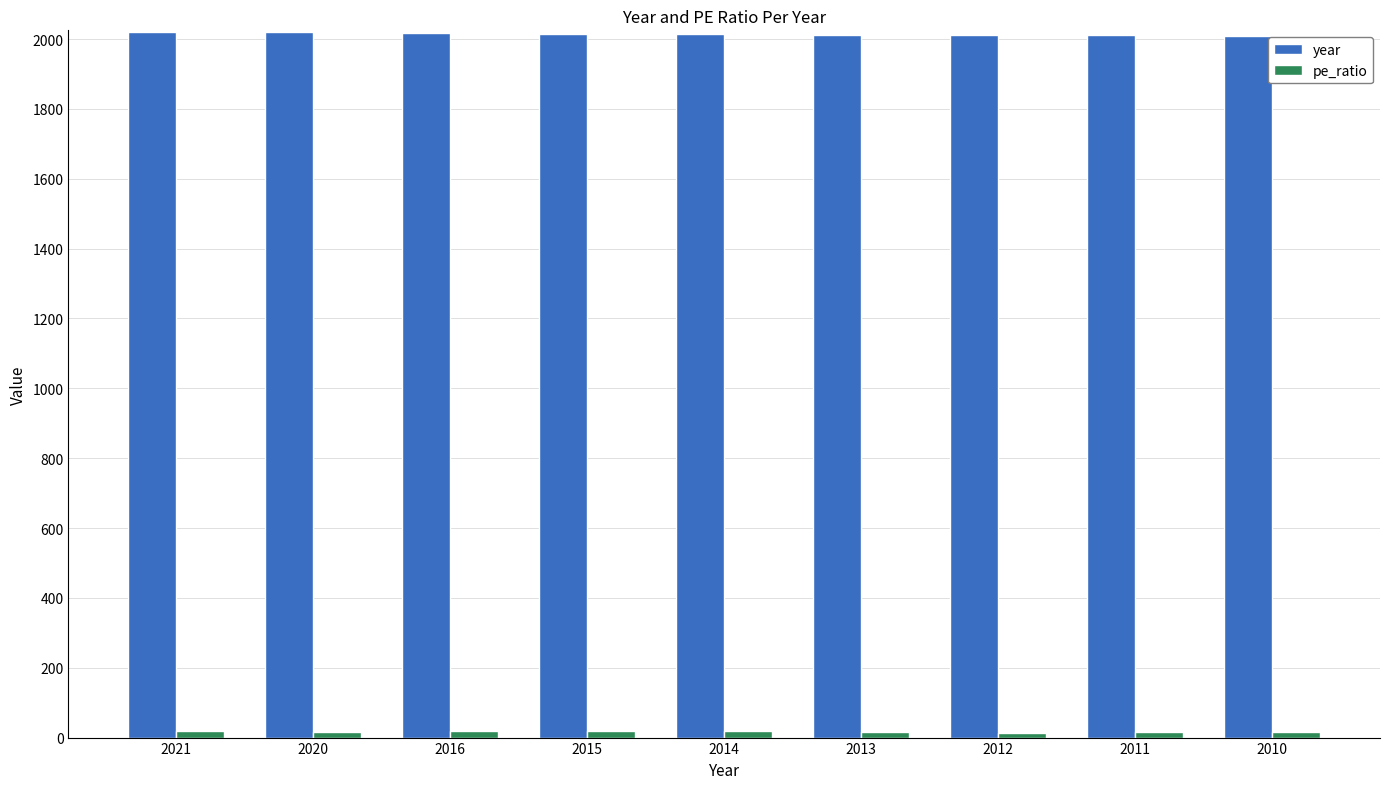

How many groups of bars are there?

9